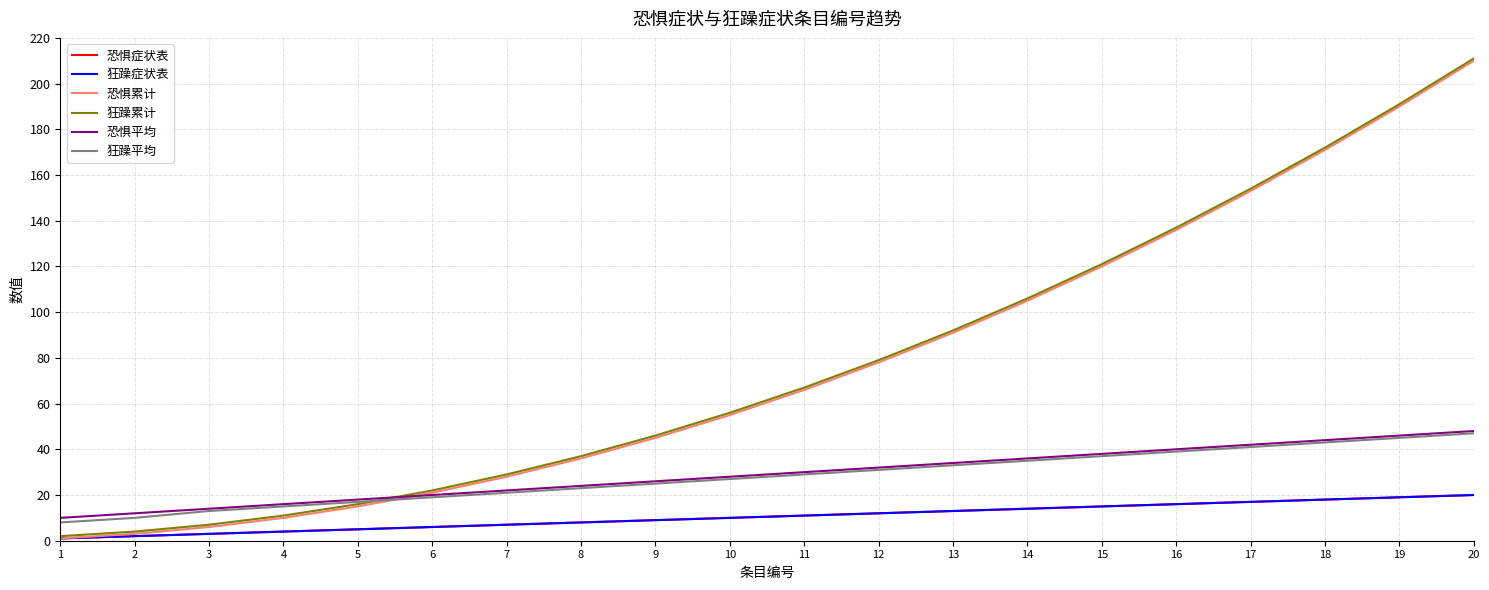

At which label does 恐惧症状表 first exceed 11?

12